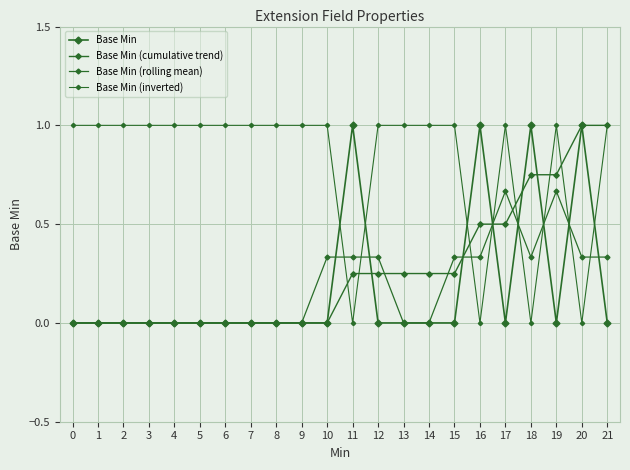

Count the number of categories in the chart.

22